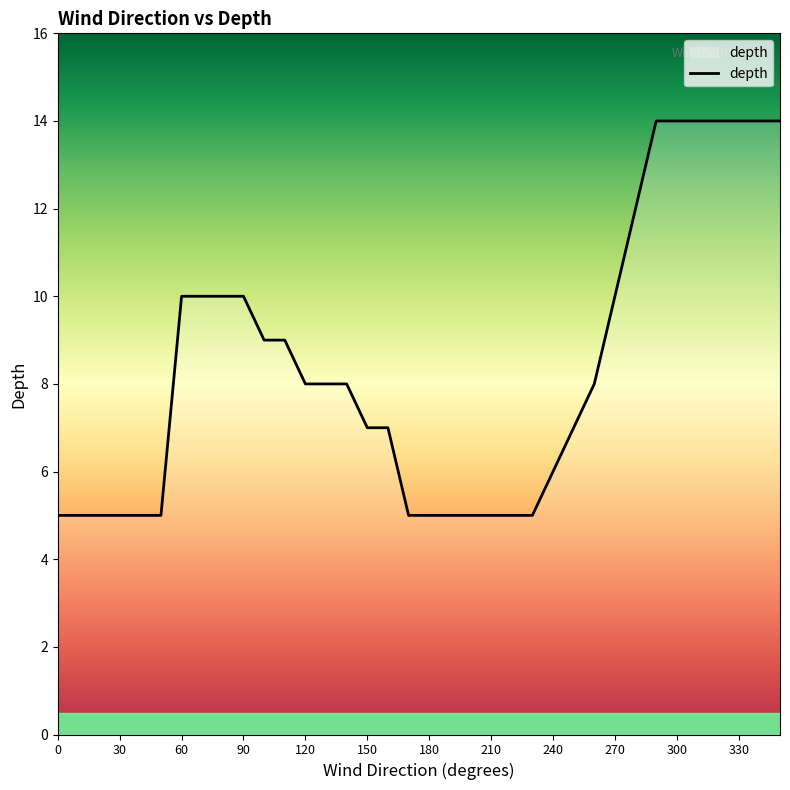

What is the smallest value displayed?

5